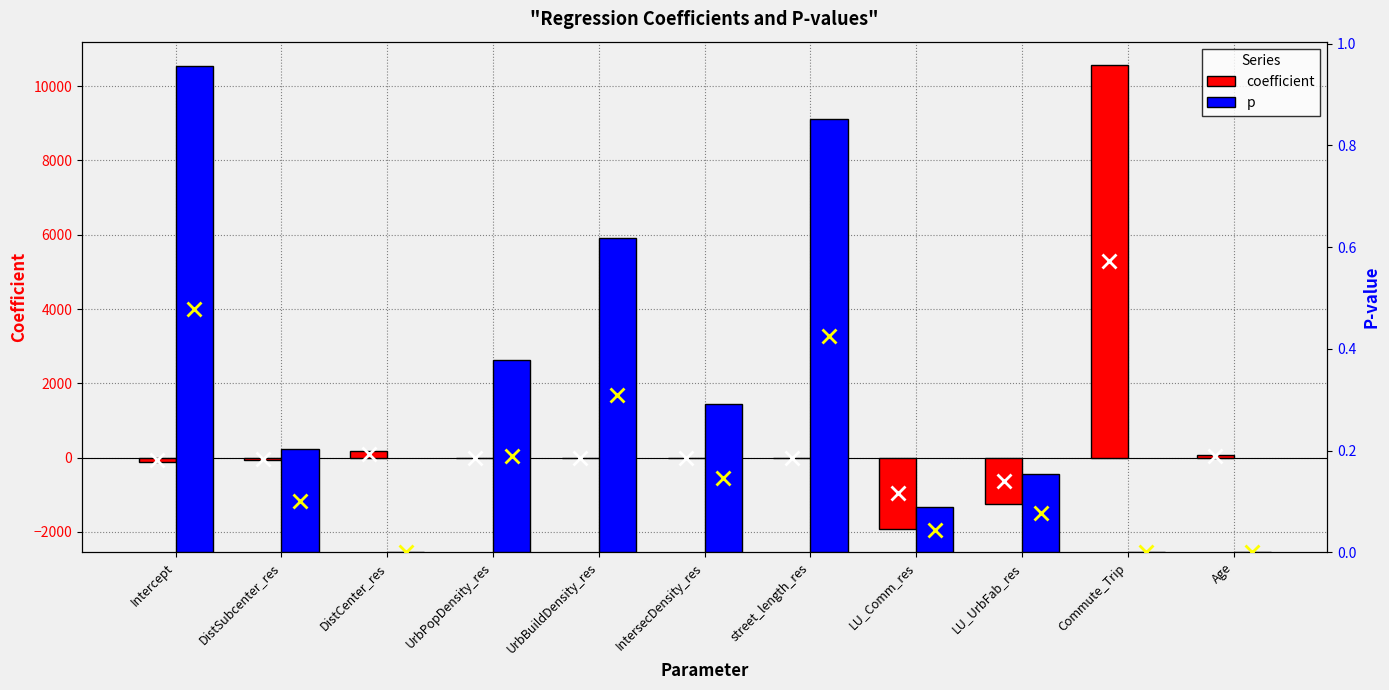

What is the spread (max minus min) of values at Intercept?

110.0